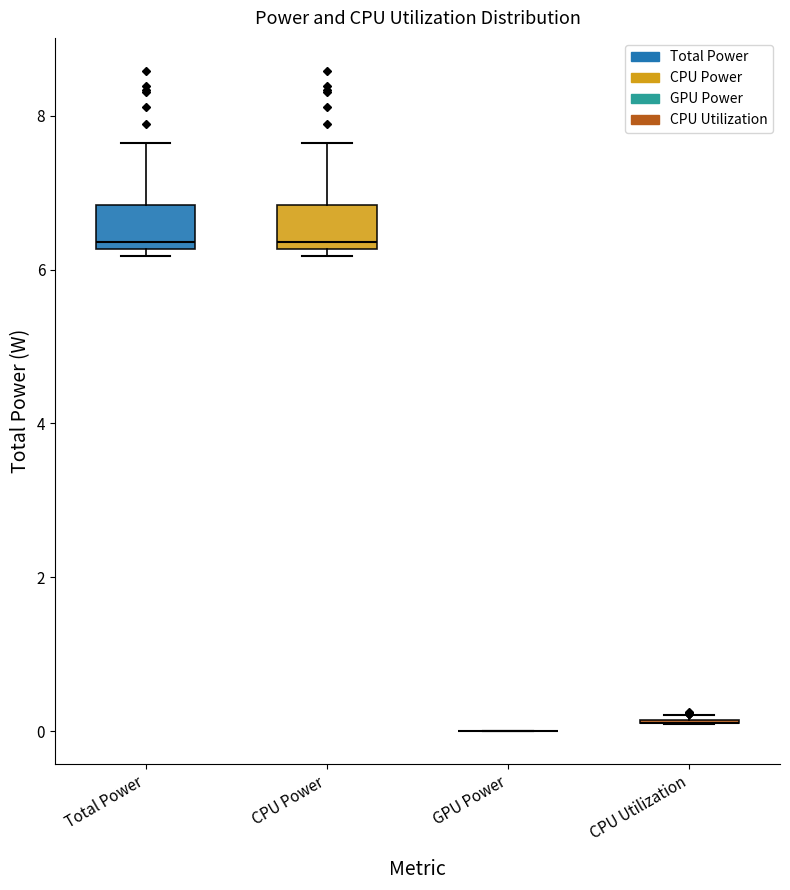

Reading left to right, read every box against the y-axis: the position of its median line, the range the box covers, and the ends of its whiskers. The values are not printed on the chart, so give them approximately, as read against the axis.

Total Power: median 6.4, box 6.2 to 6.8, whiskers 6.2 (just below the box's lower edge) to 7.6
CPU Power: median 6.4, box 6.2 to 6.8, whiskers 6.2 (just below the box's lower edge) to 7.6
GPU Power: box collapsed to a line at 0.0, whiskers 0.0 to 0.0
CPU Utilization: box collapsed to a line at 0.2, whiskers 0.0 to 0.2